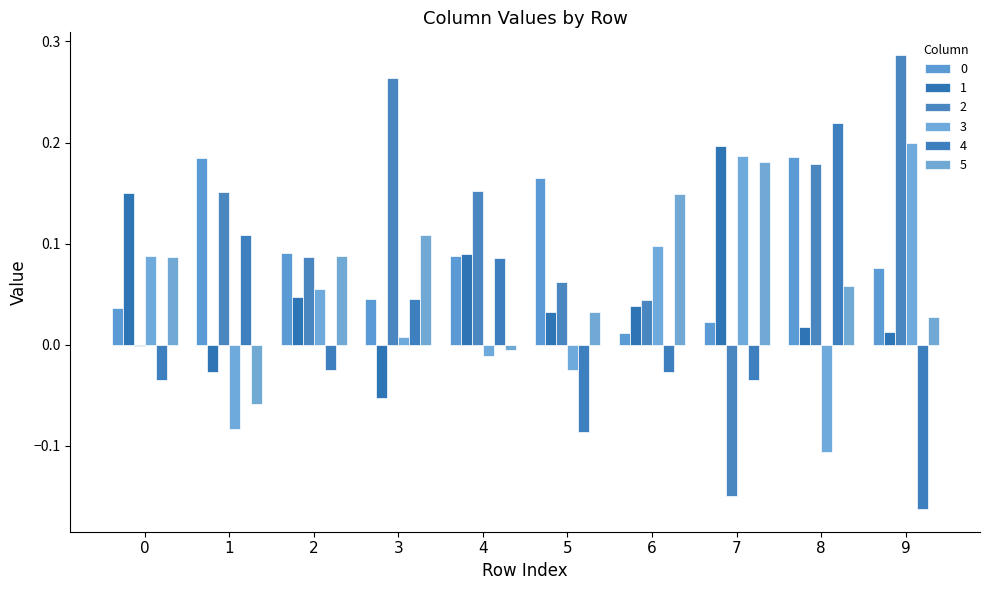

Count the number of data series in this chart.

6